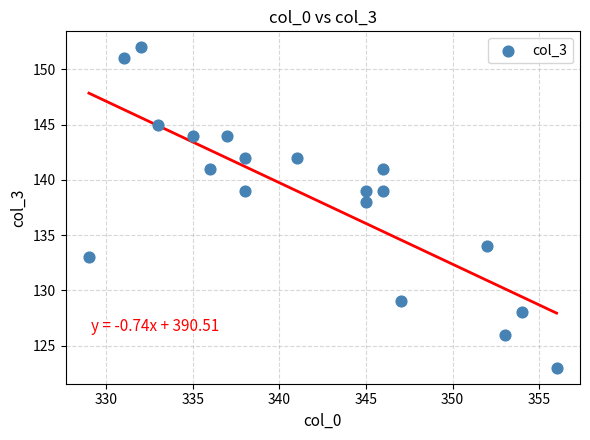

What Y value in the scatter plot is closest to 137?

138